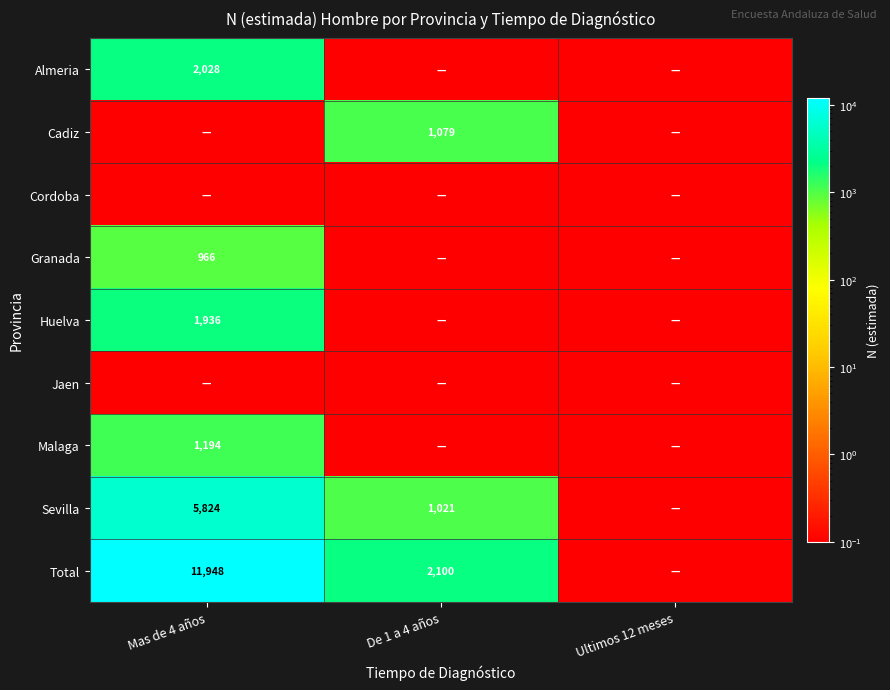

The value of Total at De 1 a 4 años is 1274.1. True or false?

False